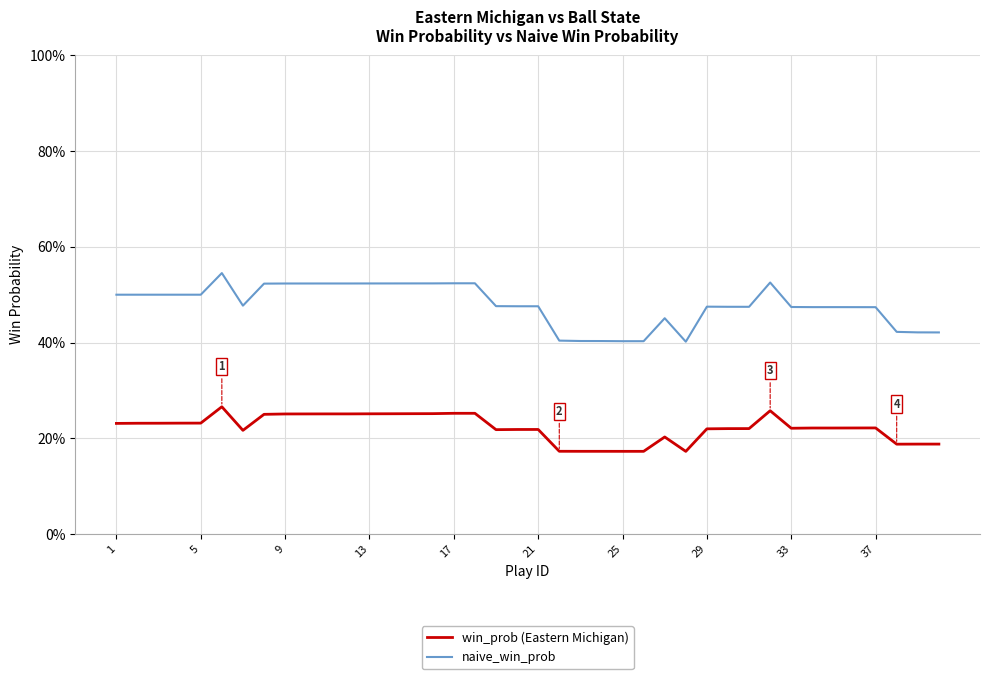

Which series has the widest spread of values?

naive_win_prob